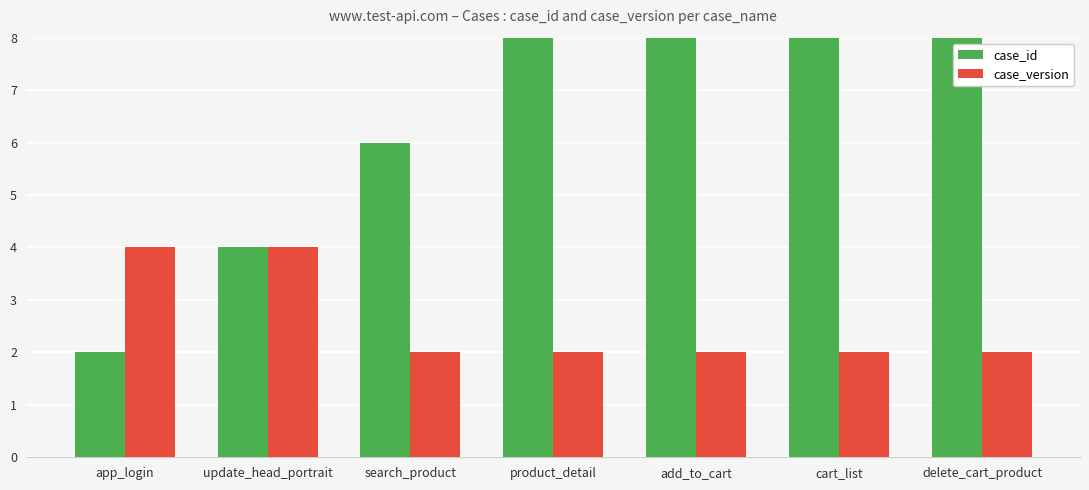

What is the label of the 2nd bar from the left?

update_head_portrait